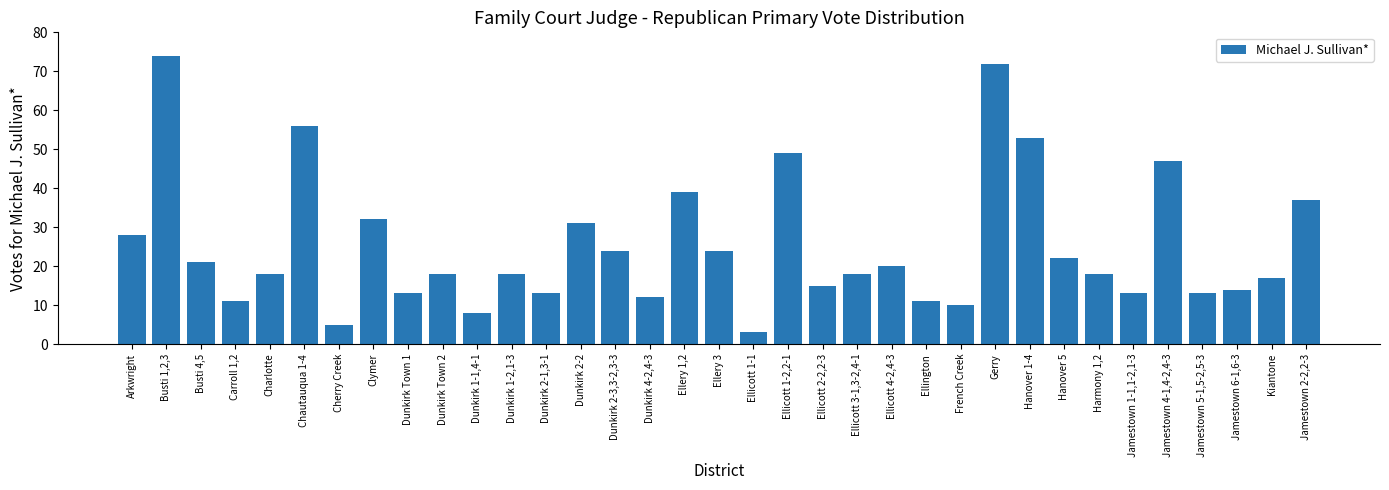

Count the number of categories in the chart.

35